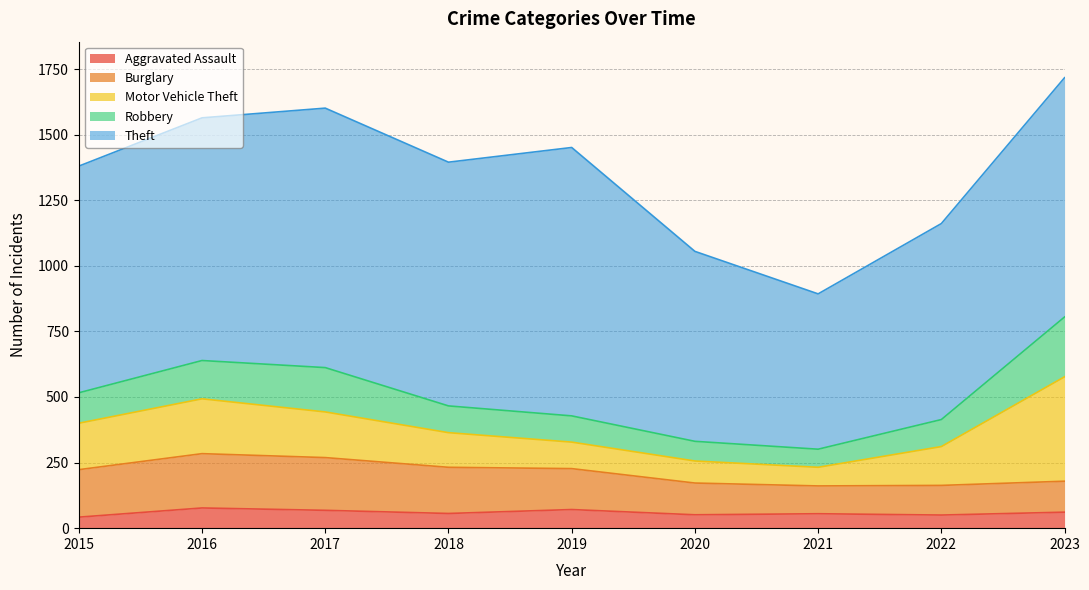

Does the chart display data point markers on the line(s)?

No